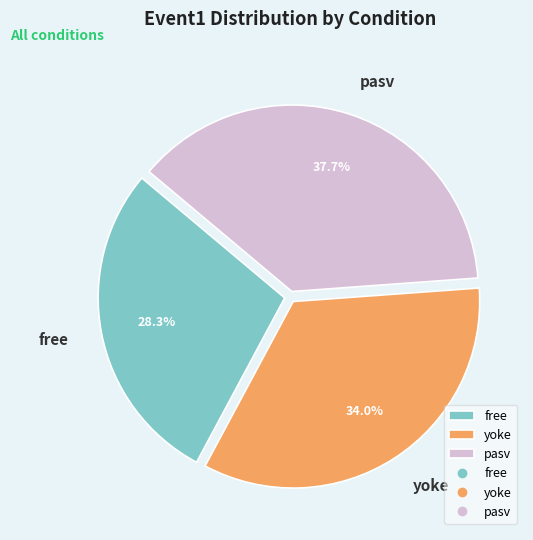

To the nearest percent, what percentage of the pie is free?

28%